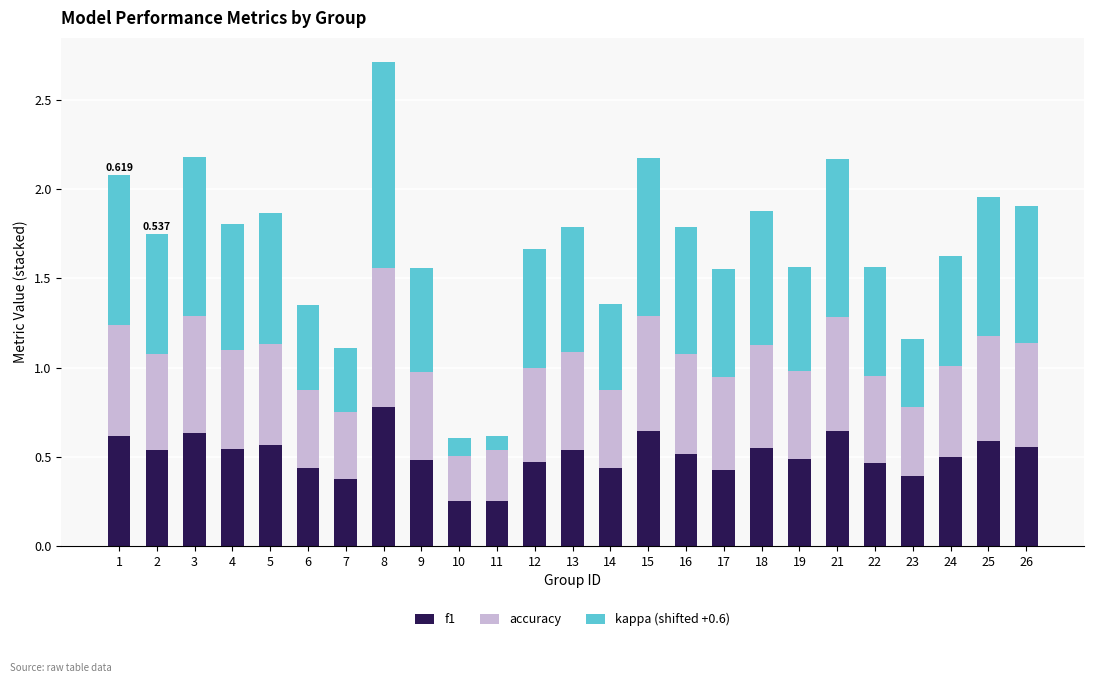

The kappa (shifted +0.6) series shows 0.4 at 4. True or false?

False